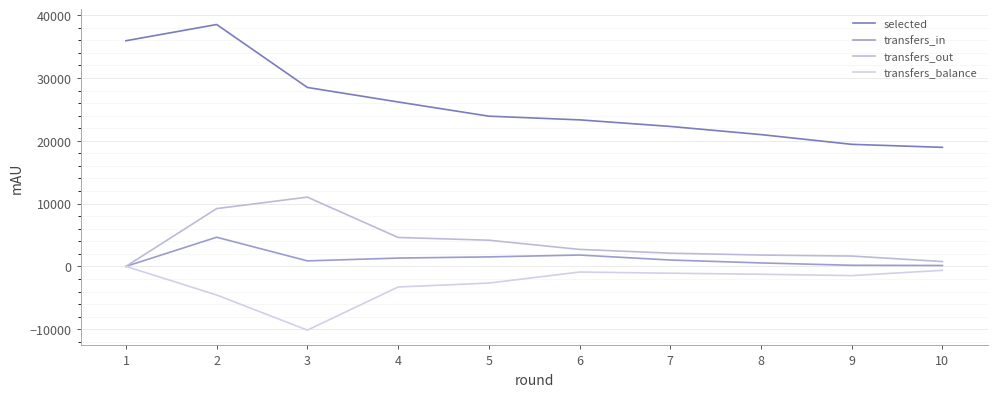

What is the value of the transfers_out point at the 2nd from the left?

9201